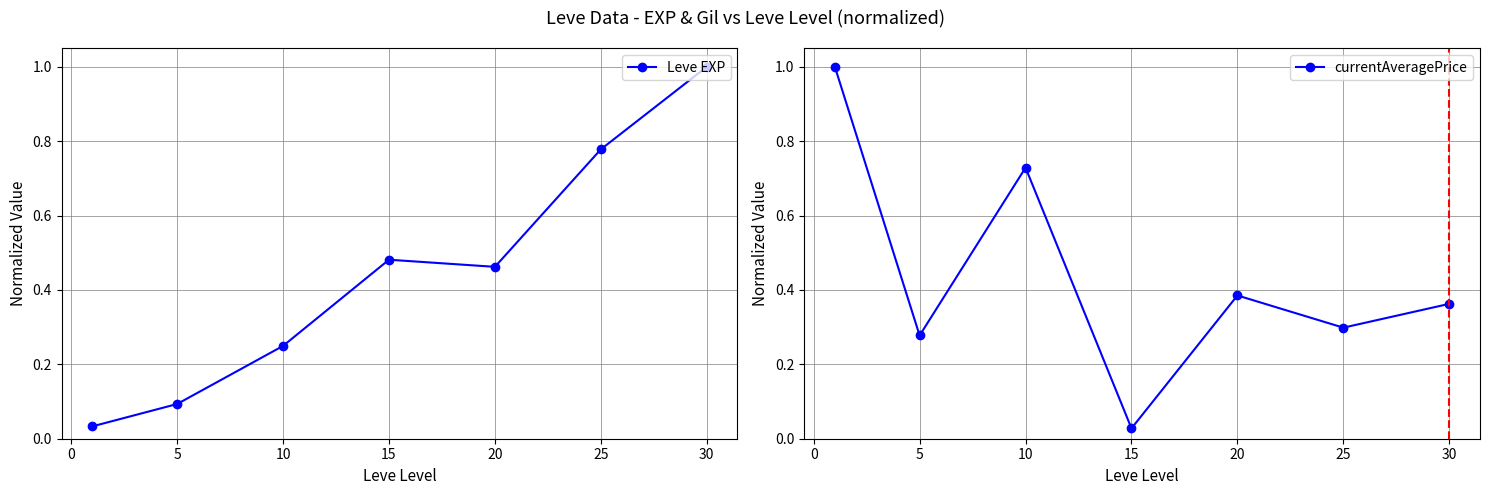

What value does the Leve EXP series have at 5?

0.1